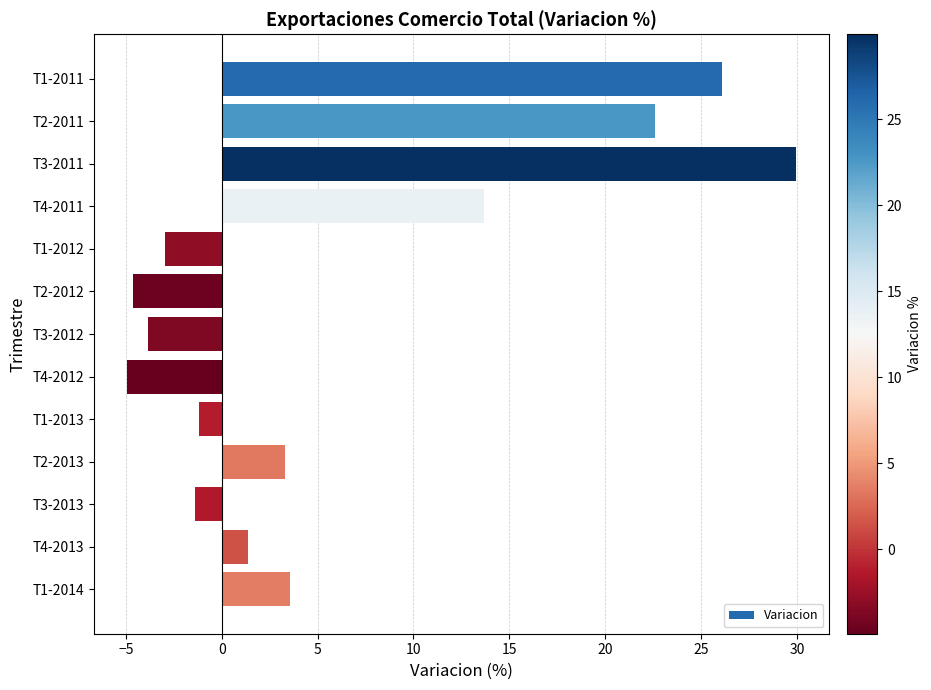

The value at T1-2013 is -1.2. True or false?

True